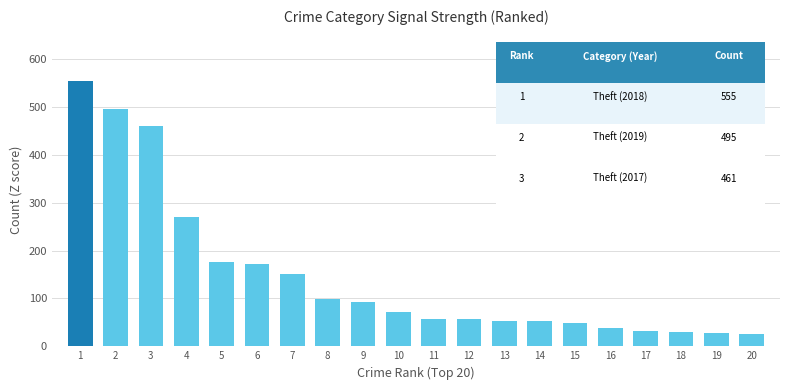

What is the sum of all values?

2965